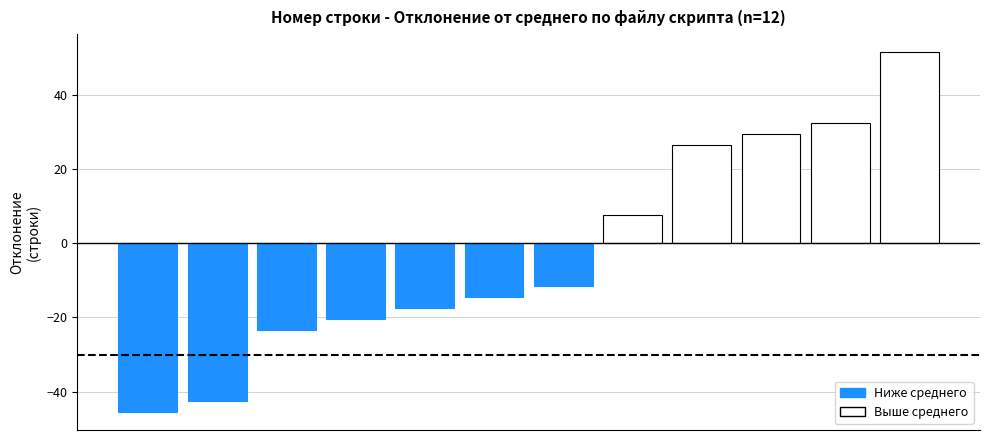

What is the average value?

-2.3